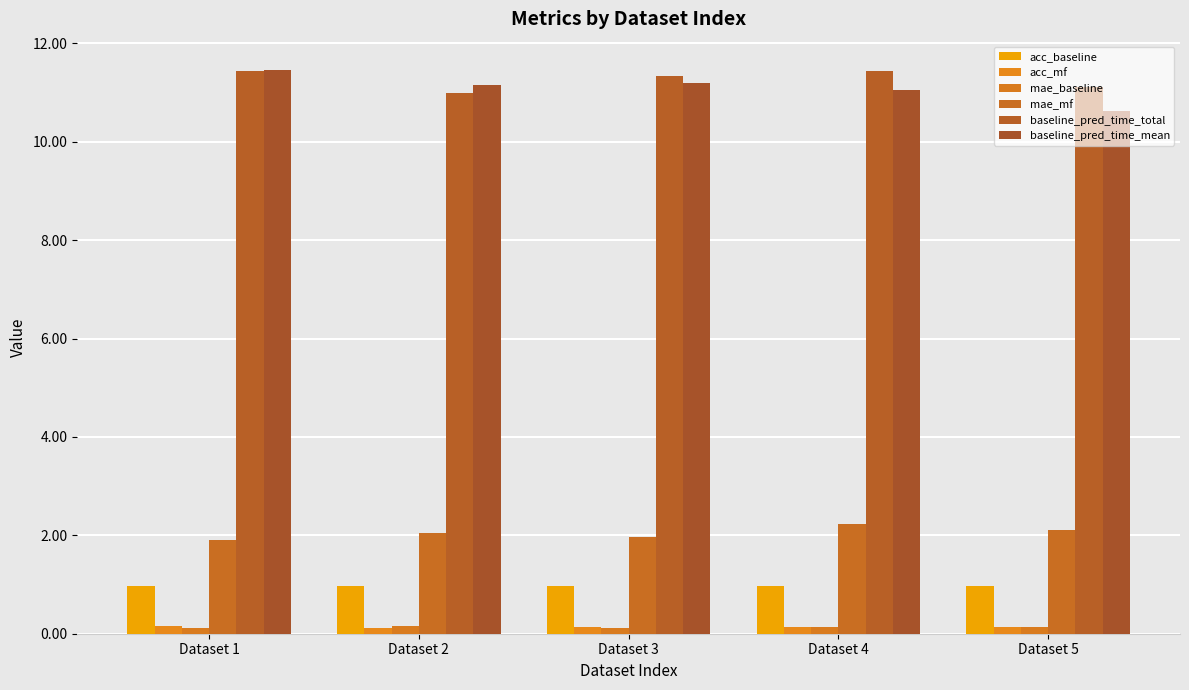

How many distinct data groups are displayed?

6